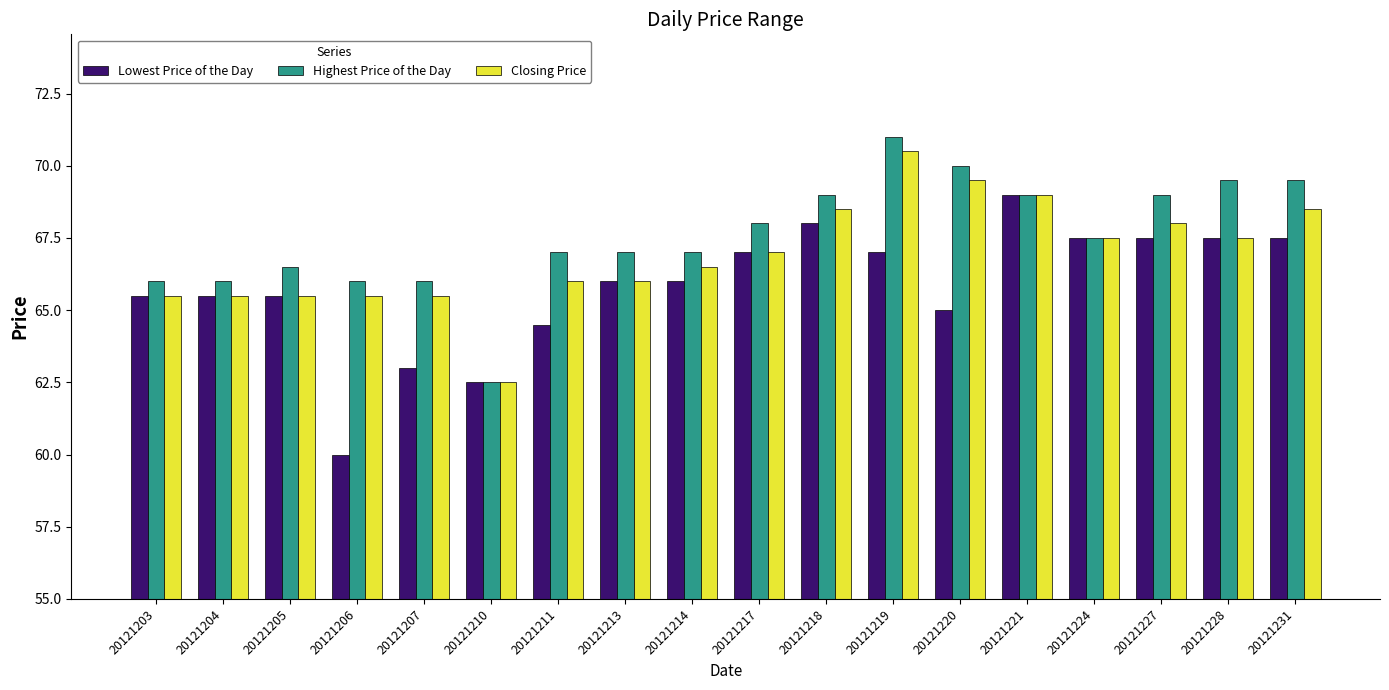

Which series changed the most between 20121224 and 20121227?

Highest Price of the Day